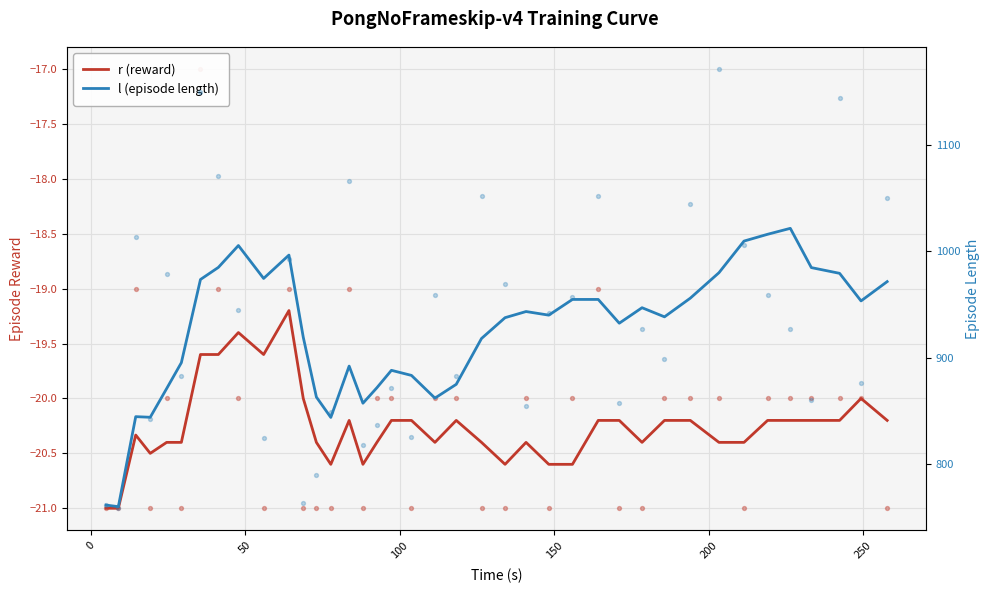

At how many categories does at least one series exceed 622?

39